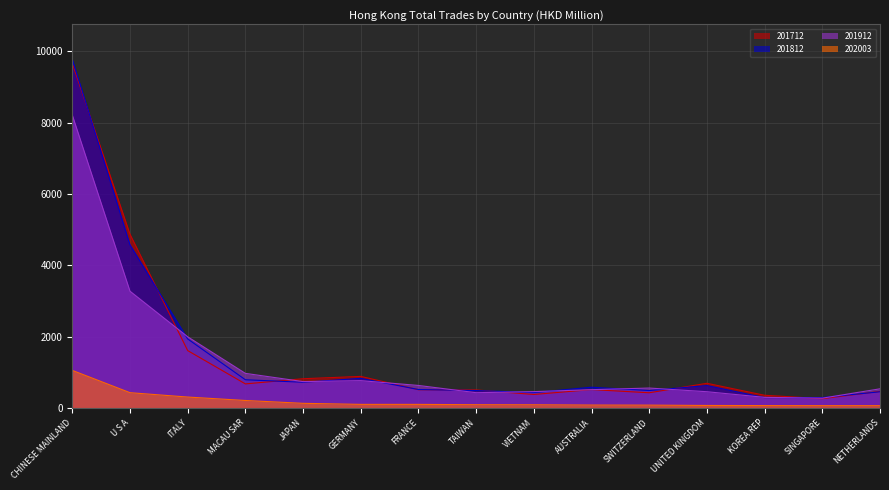

True or false: 201812 and 201912 cross at least once.

True